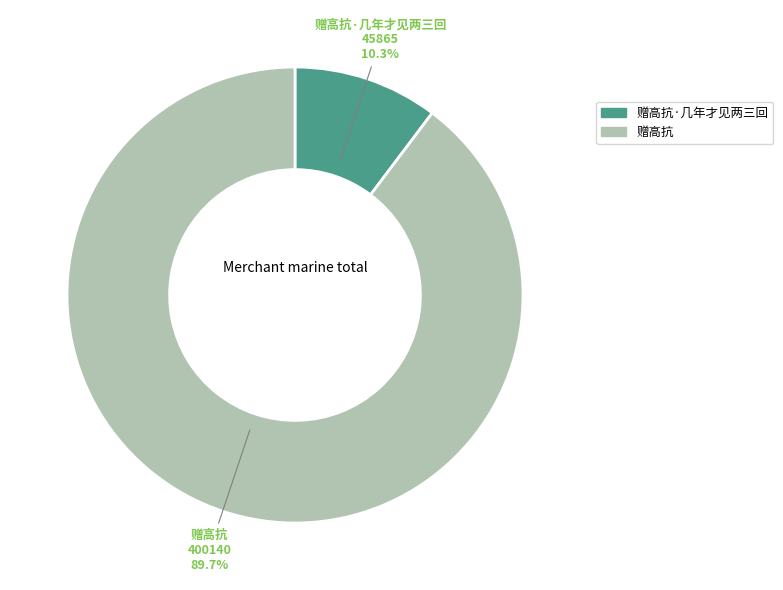

To the nearest percent, what is the difference between the largest and smallest slice percentages?

79%